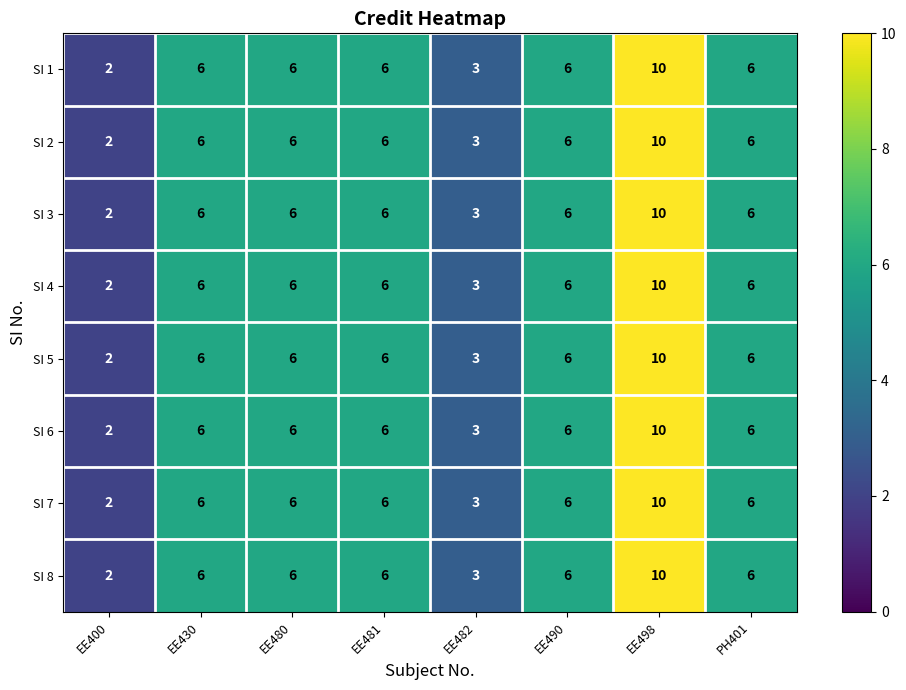

True or false: SI 7 has a value of 2 at EE400.

True